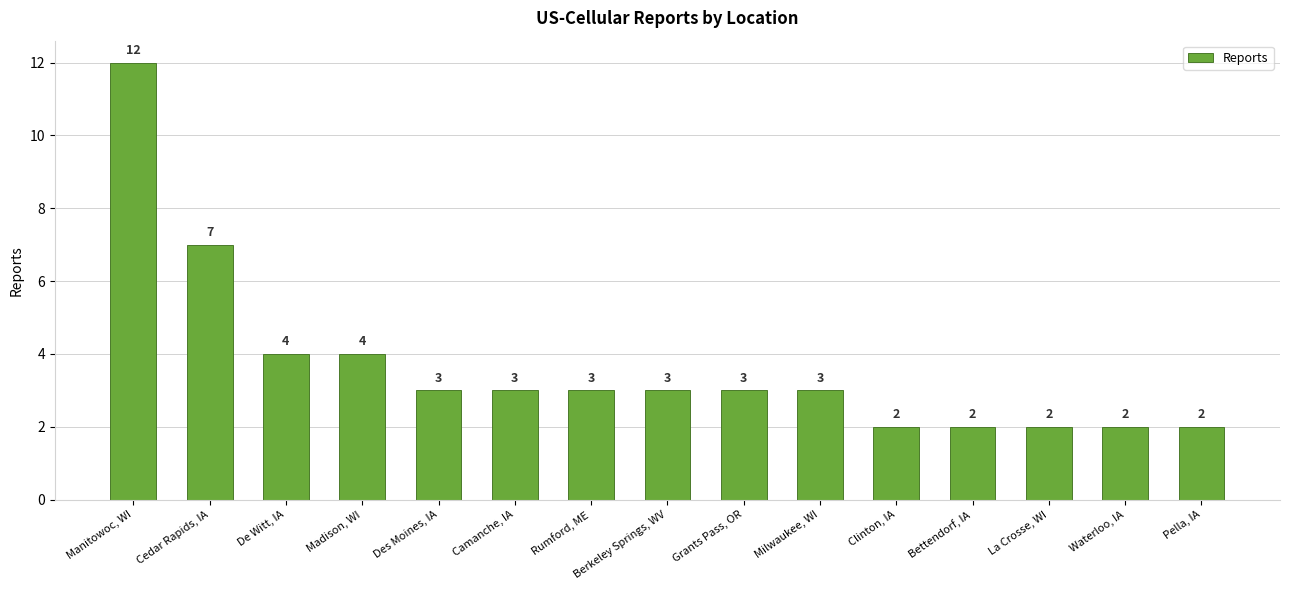

The chart shows a value of 3 at Rumford, ME. True or false?

True